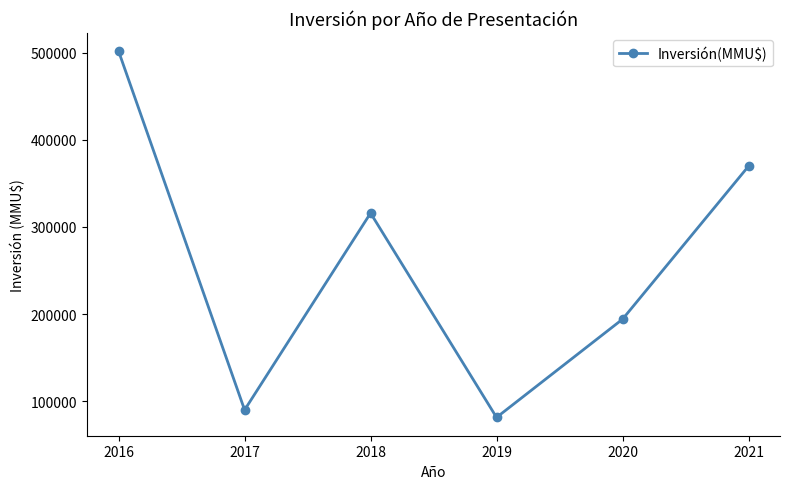

True or false: the data has more than 2 interior local peaks.

False